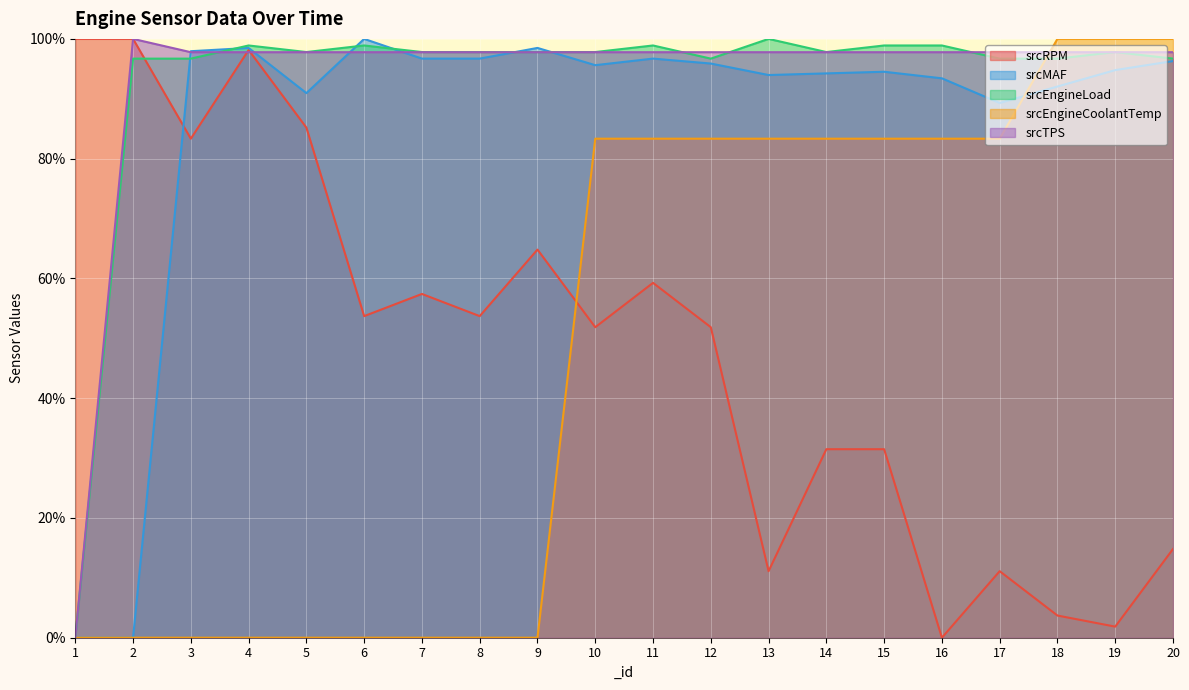

Reading left to right, transcribe all the data shown in this chart.

srcRPM: 100.0	100.0	83.3	98.1	85.2	53.7	57.4	53.7	64.8	51.9	59.3	51.9	11.1	31.5	31.5	0.0	11.1	3.7	1.9	14.8
srcMAF: 0.0	0.0	97.9	98.5	90.9	100.0	96.7	96.7	98.5	95.6	96.7	95.9	94.0	94.2	94.5	93.4	89.3	92.0	94.8	96.3
srcEngineLoad: 0.0	96.7	96.7	98.9	97.8	98.9	97.8	97.8	97.8	97.8	98.9	96.7	100.0	97.8	98.9	98.9	96.7	96.7	97.8	96.7
srcEngineCoolantTemp: 0.0	0.0	0.0	0.0	0.0	0.0	0.0	0.0	0.0	83.3	83.3	83.3	83.3	83.3	83.3	83.3	83.3	100.0	100.0	100.0
srcTPS: 0.0	100.0	97.8	97.8	97.8	97.8	97.8	97.8	97.8	97.8	97.8	97.8	97.8	97.8	97.8	97.8	97.8	97.8	97.8	97.8